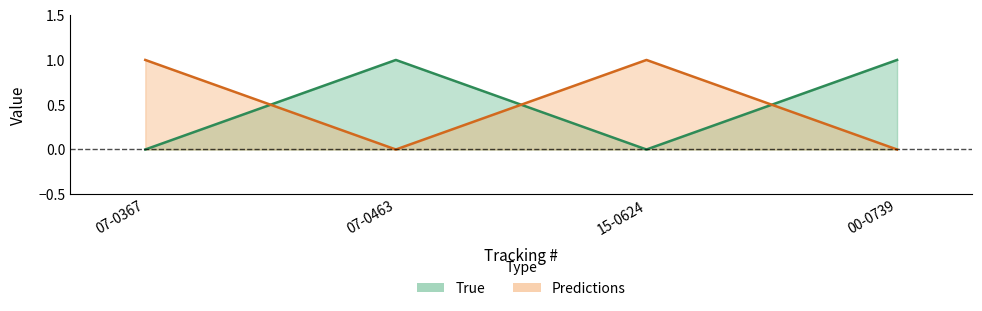

At which label does Predictions reach its minimum?

07-0463